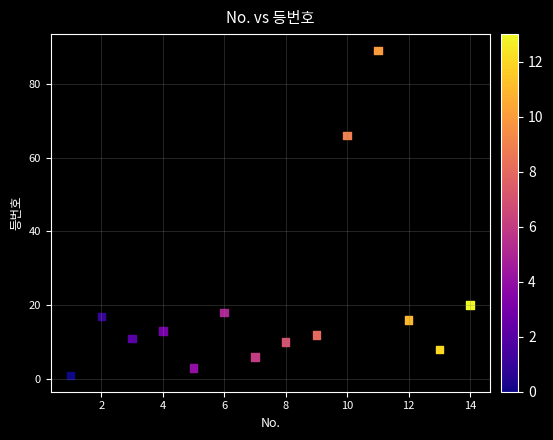

What is the range of Y values (max minus min)?

88